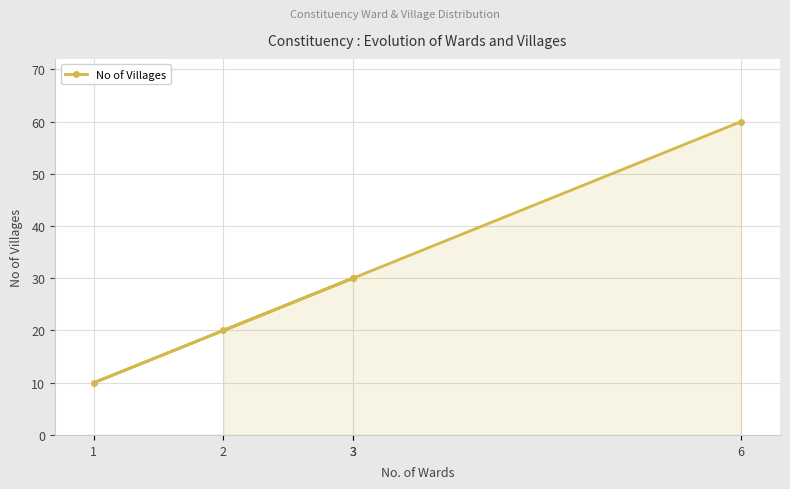

True or false: the data shows 10 at 1.

True